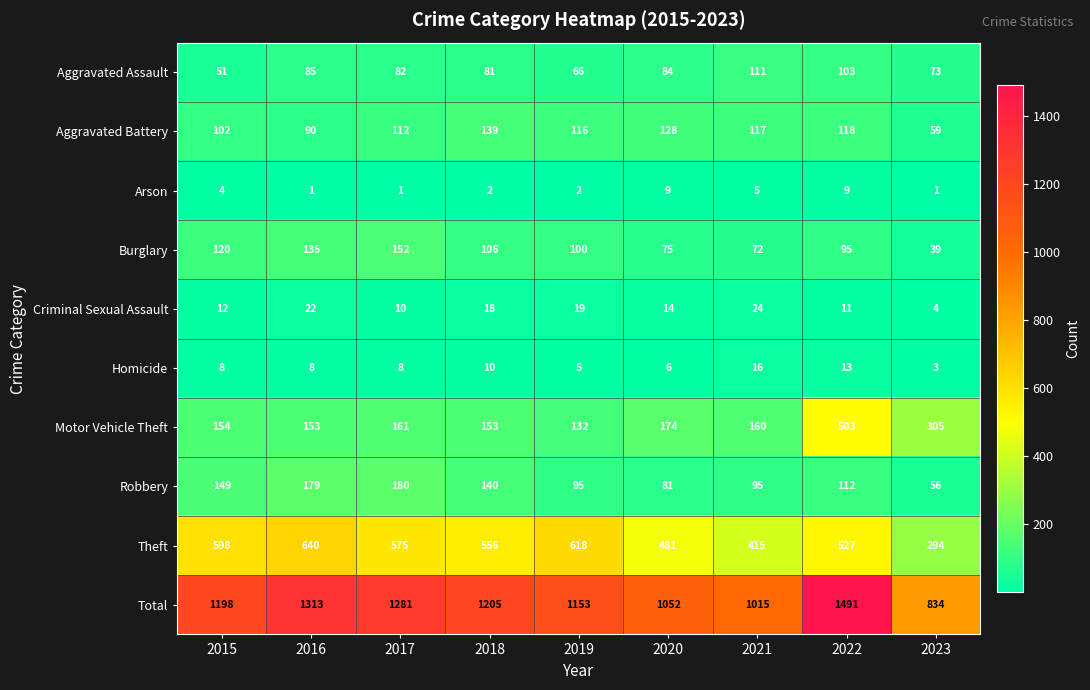

What is the minimum value shown in the chart?

1